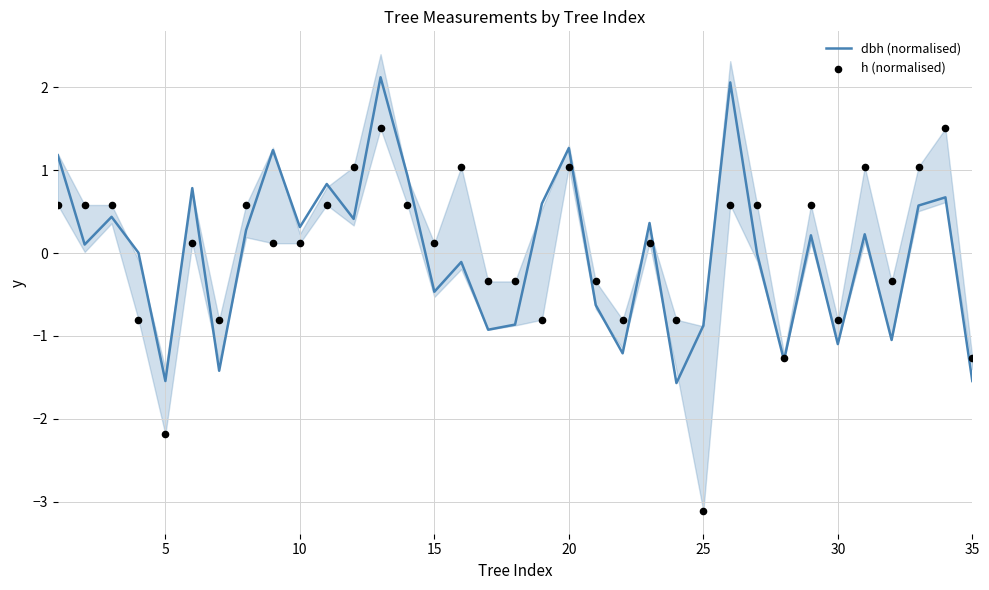

Is it true that dbh (normalised) equals -1.5 at 25?

False